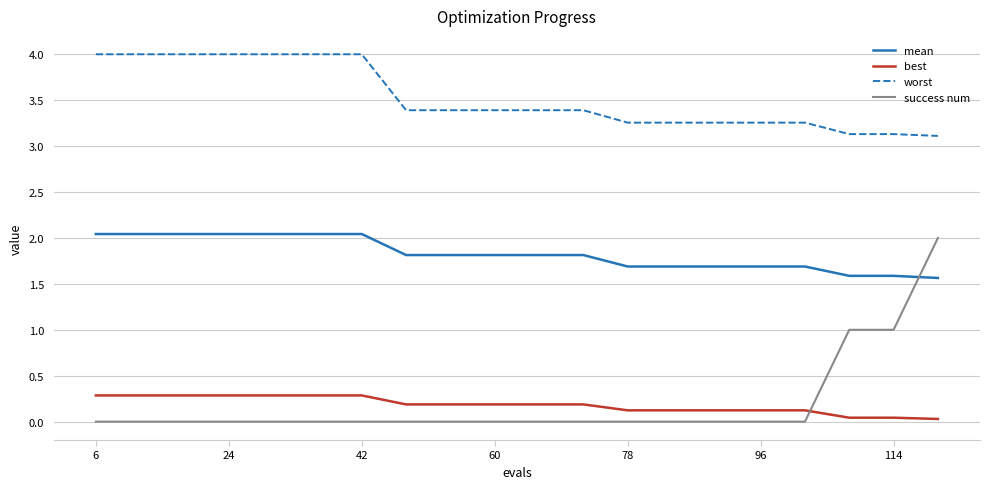

What is the greatest value displayed?

4.0